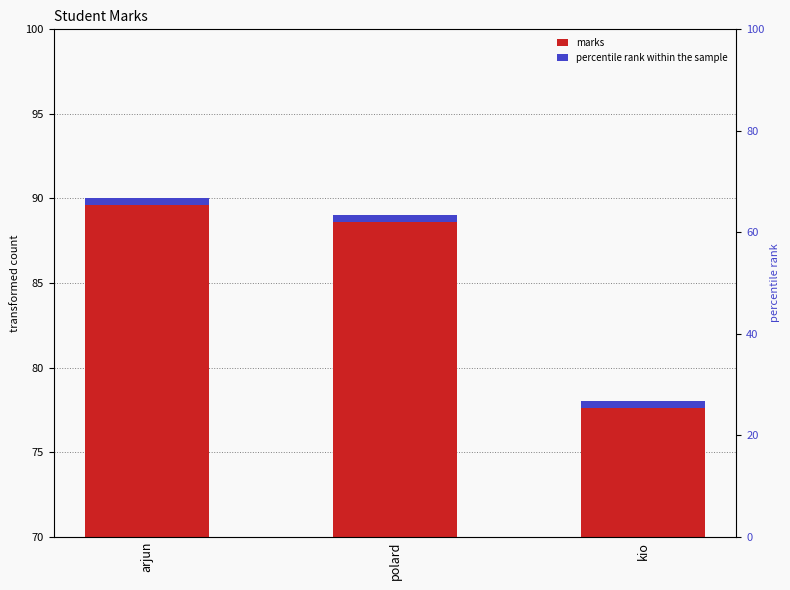

What are all the series names shown in the legend?

marks, percentile rank within the sample